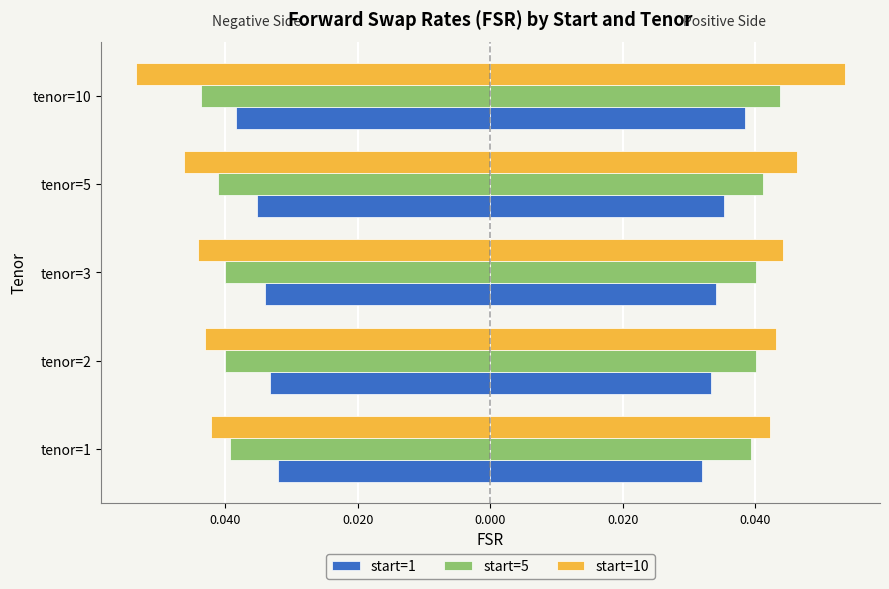

Between 0.040 and 0.000, which series saw the biggest shift?

start=10